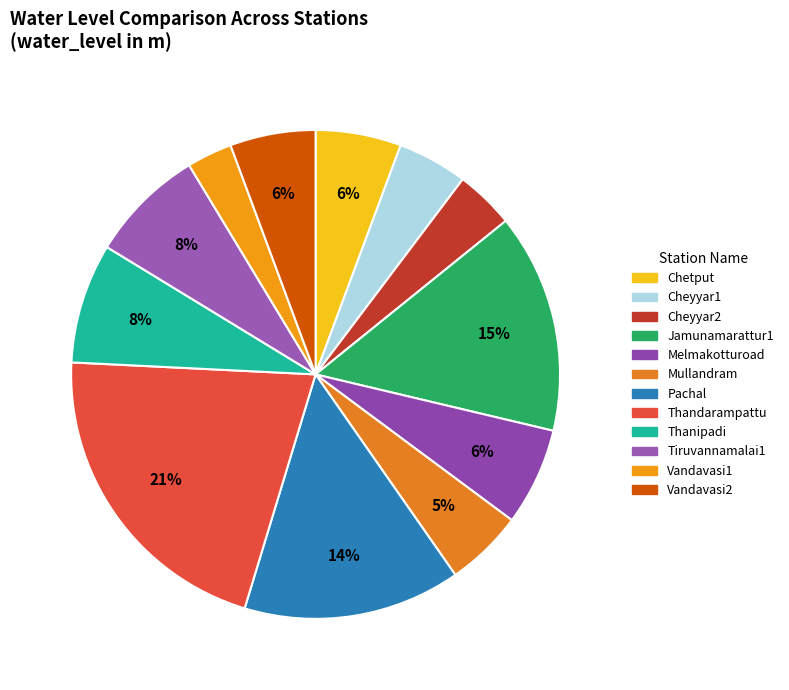

Count the number of slices in the pie.

12